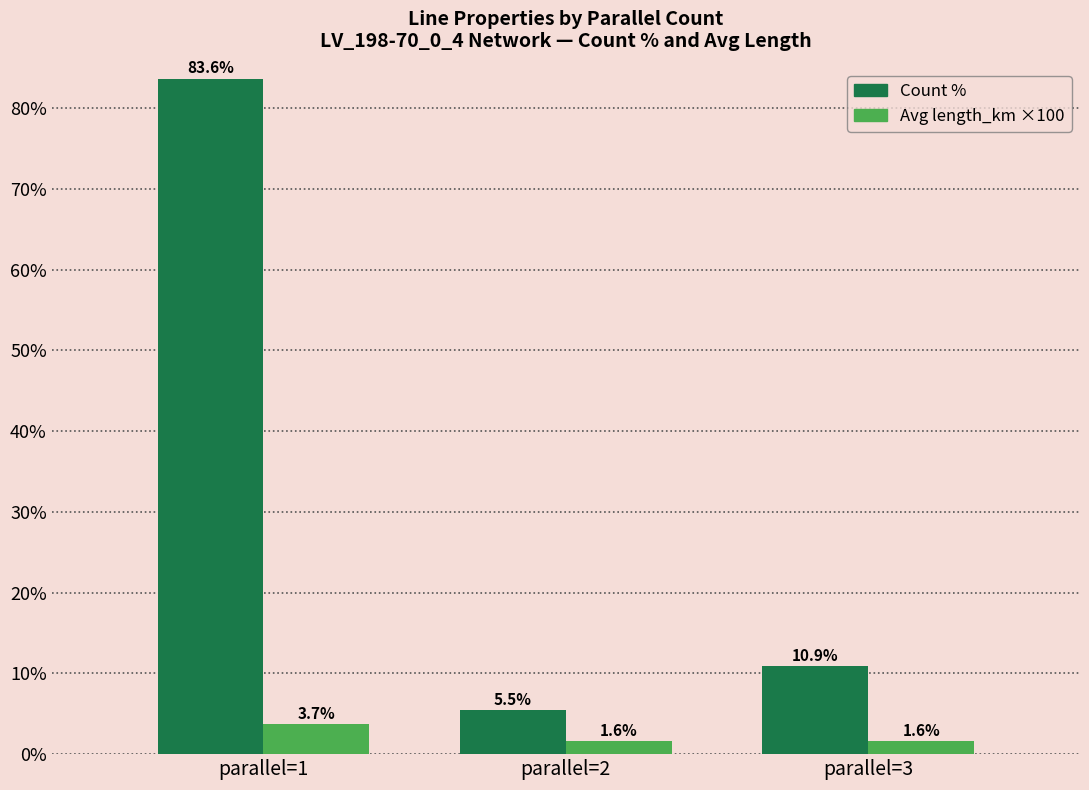

At which category is the sum across all series the highest?

parallel=1